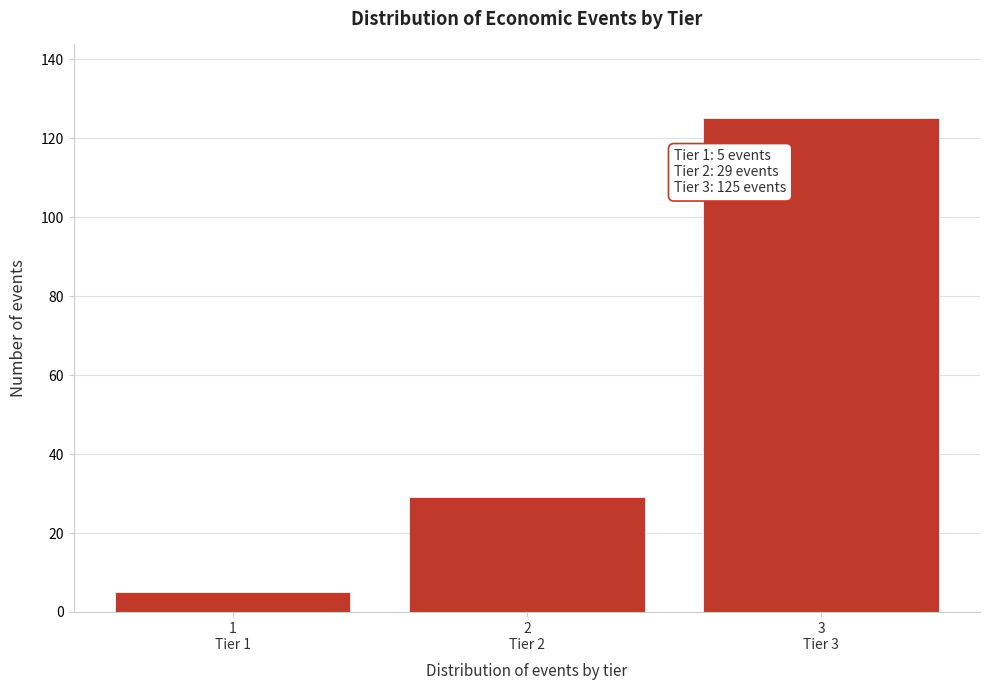

Reading left to right, transcribe all the data shown in this chart.

5	29	125